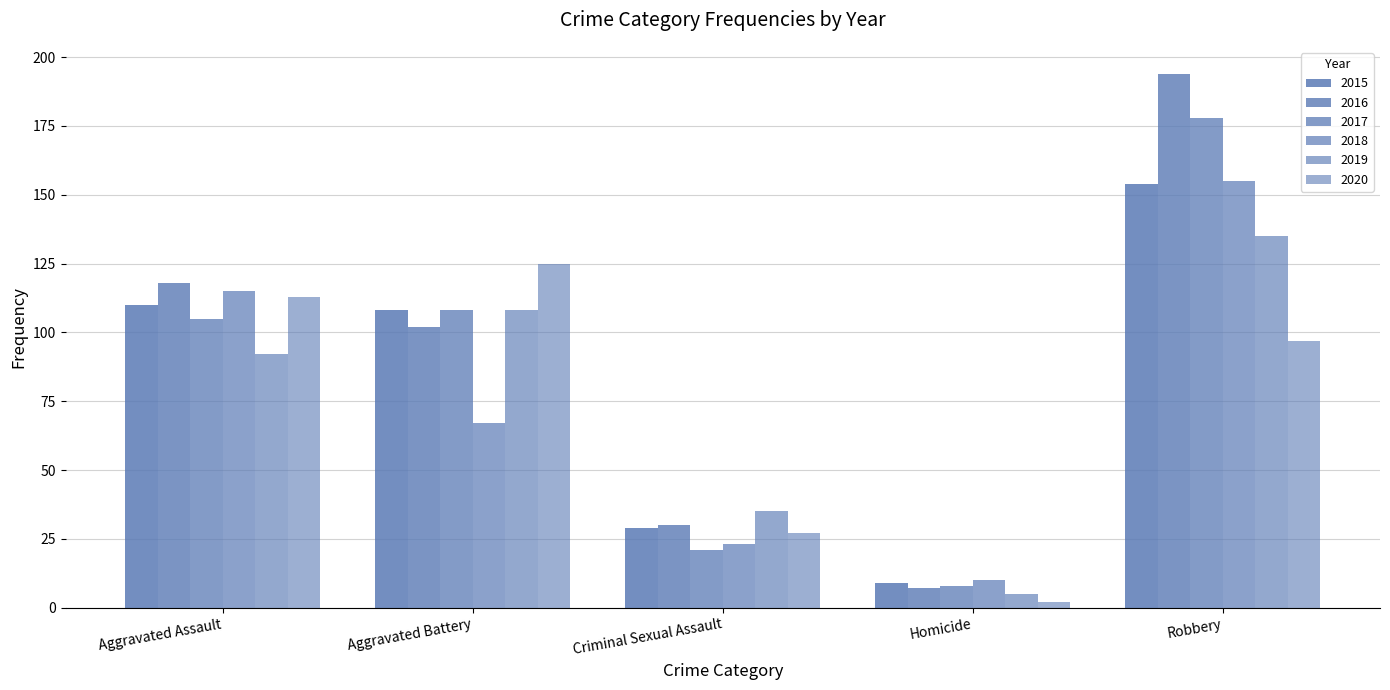

How many values in the 2018 series are below 67?

2